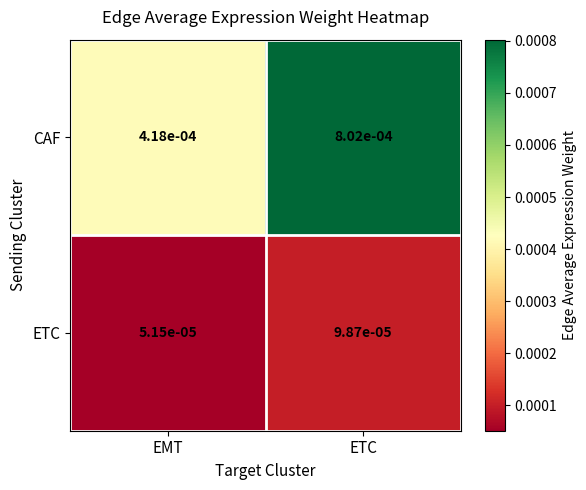

Rank the series at ETC from lowest to highest value.

ETC, CAF